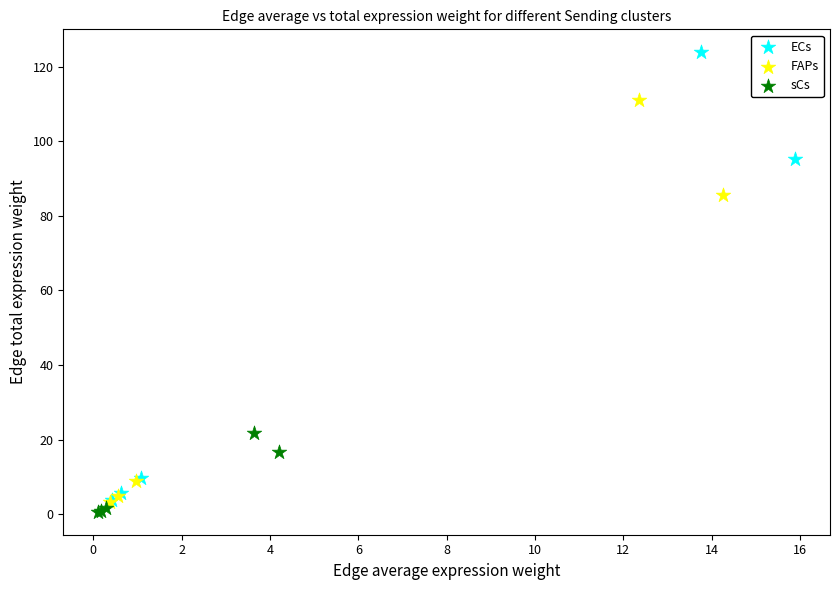

Which series contains the highest Y value?

ECs